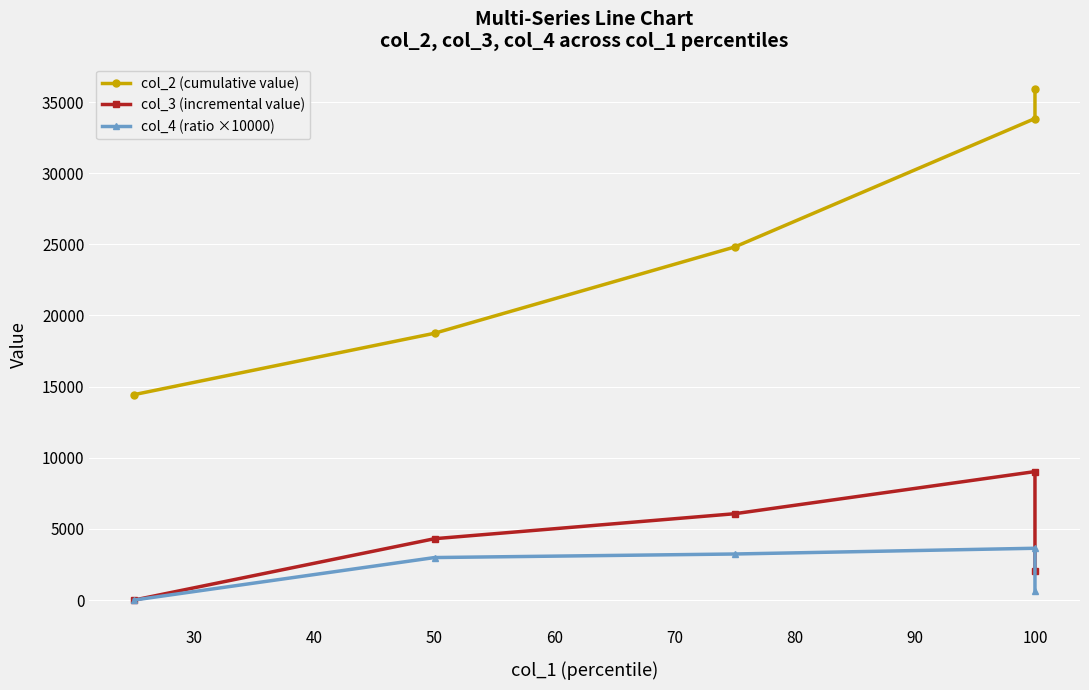

Reading left to right, list all the values displayed in this chart.

col_2 (cumulative value): 14440.0	18750.0	24816.0	33844.0	35904.0
col_3 (incremental value): 0.0	4310.0	6066.0	9028.0	2060.0
col_4 (ratio ×10000): 0.0	2984.8	3235.2	3638.0	608.7